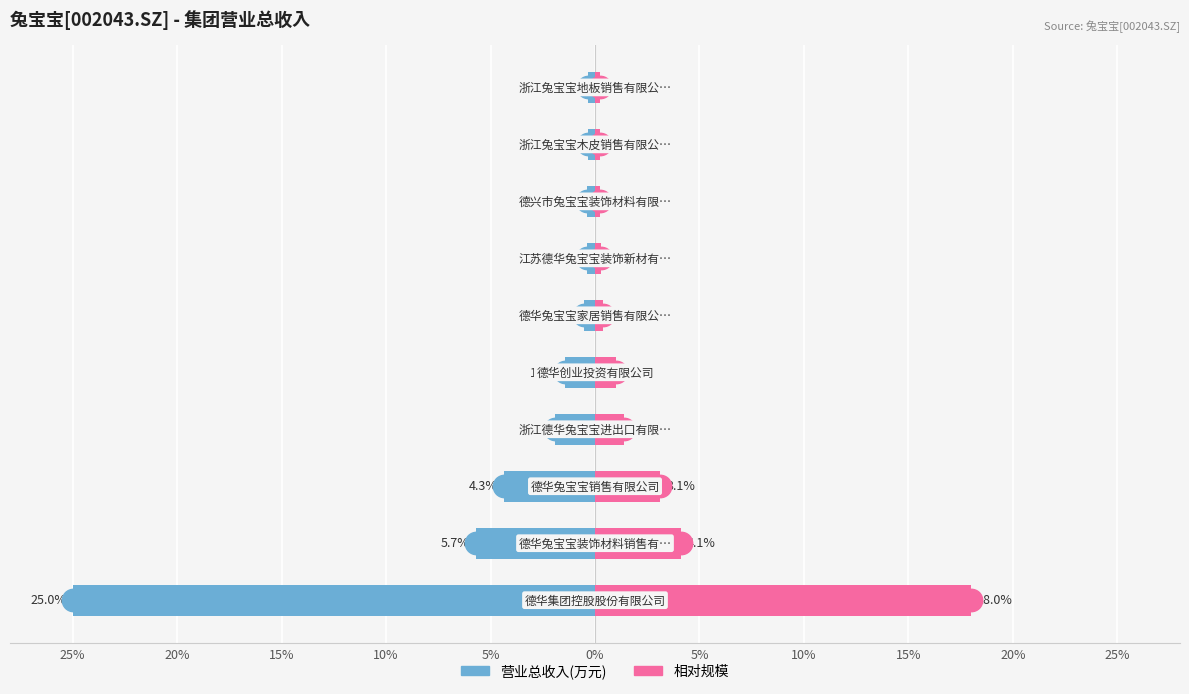

Which series reaches the minimum Y coordinate?

营业总收入